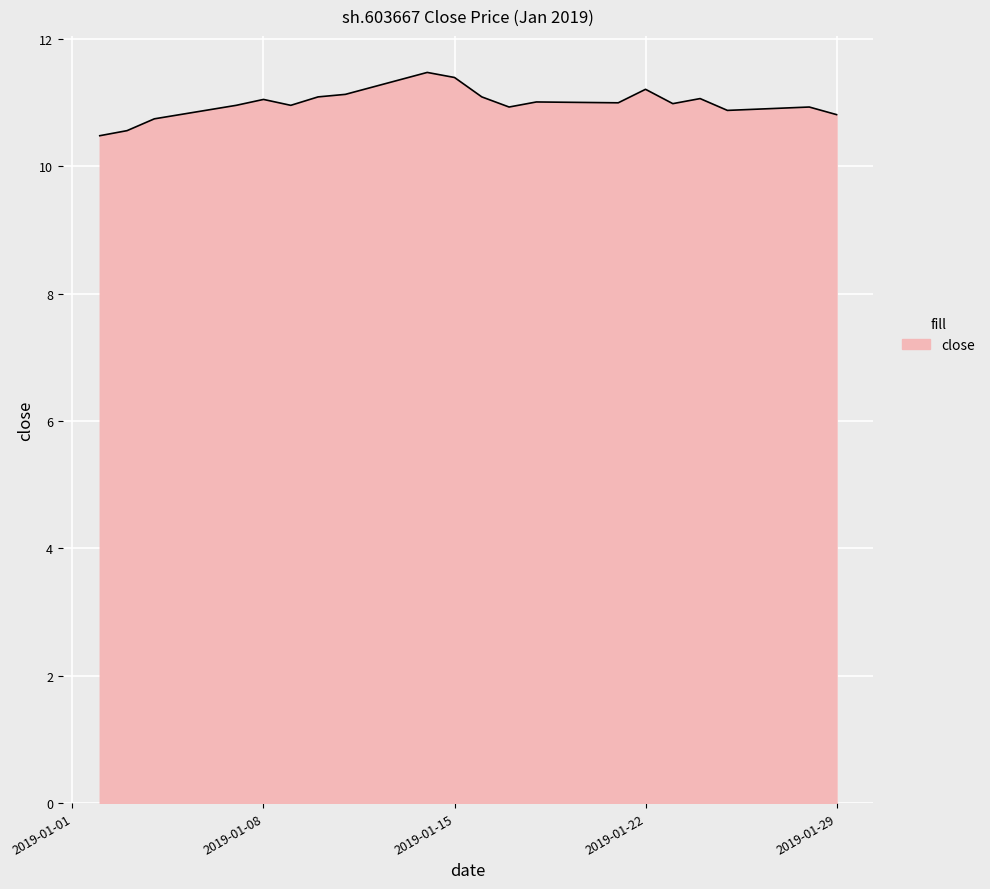

What is the greatest value displayed?

11.5